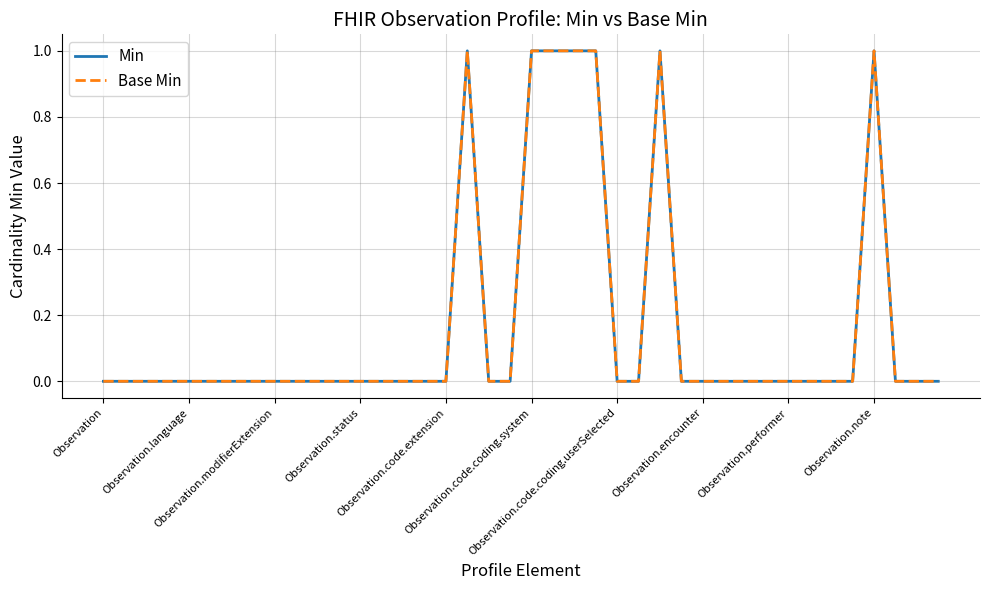

True or false: Min has more than 2 points higher than both neighbors.

True